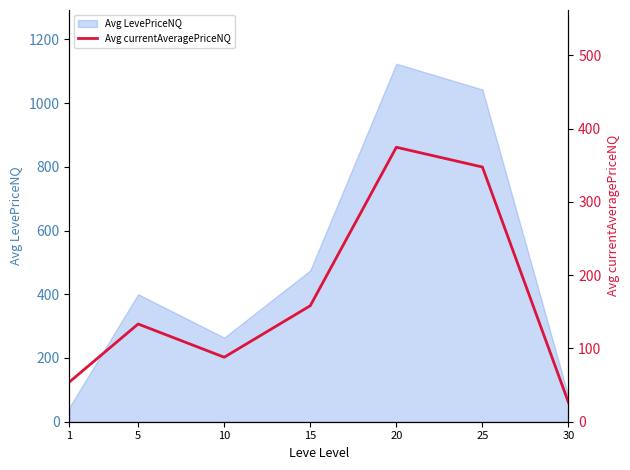

At which category does the chart reach its minimum across all series?

30